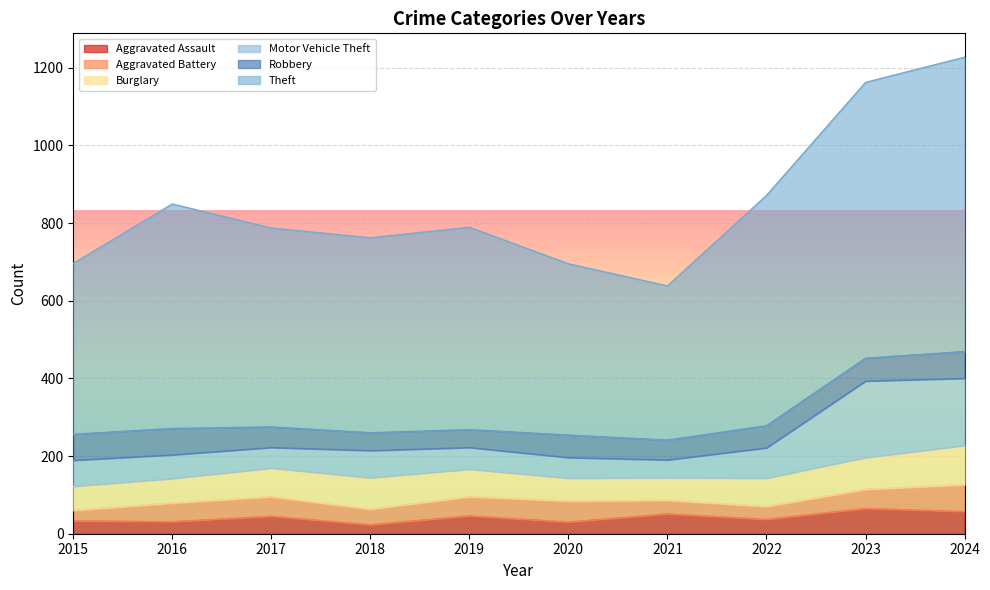

What is the value of the Aggravated Battery point at the 9th from the left?

49